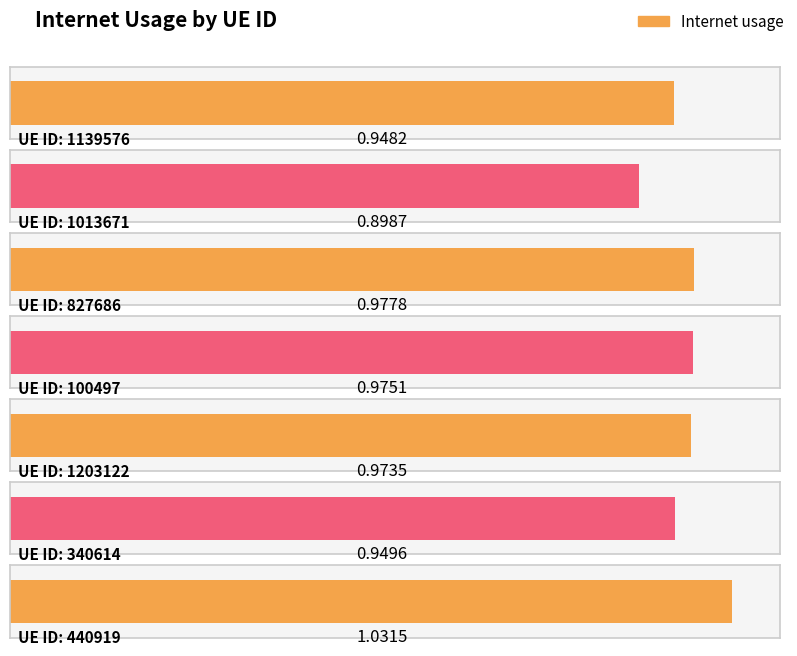

What is the ratio of the value at 340614 to the value at 440919?

0.9